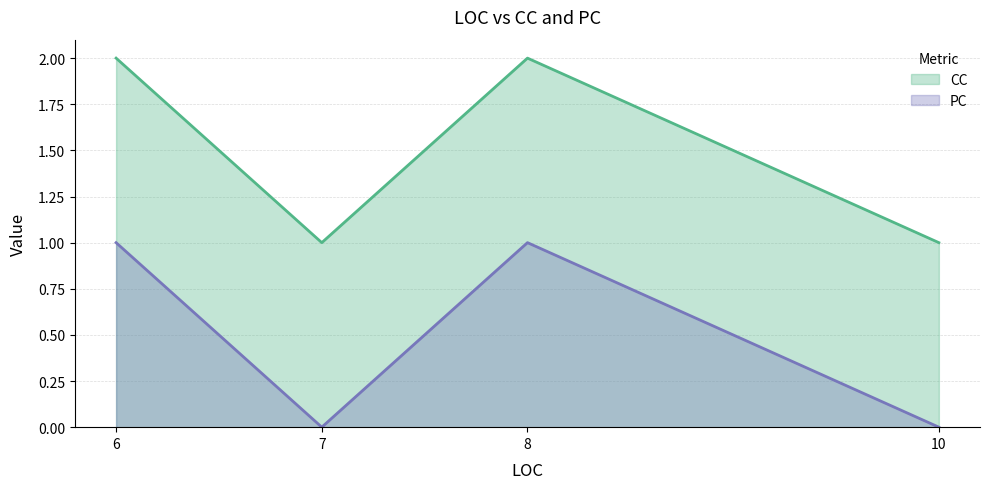

True or false: CC has more than 1 interior local peaks.

False